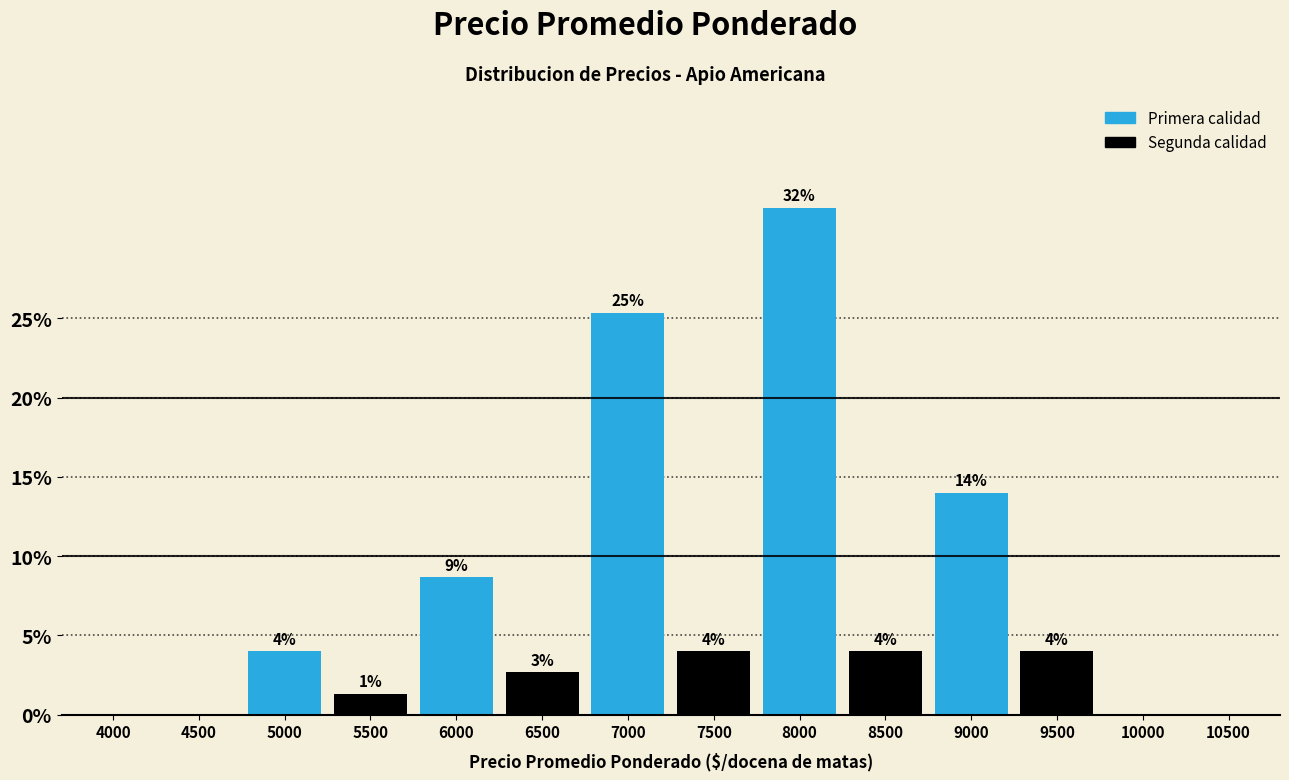

Where is the data nearest to the value 16?

9000